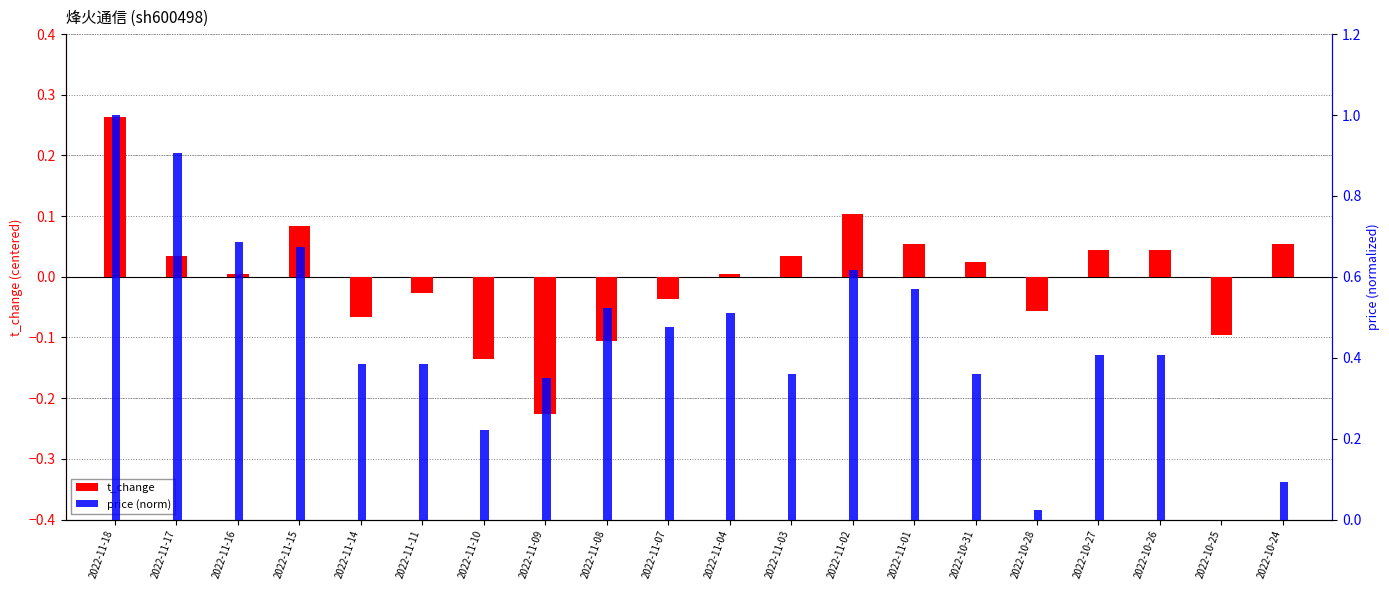

The price (norm) series shows 0.7 at 2022-11-11. True or false?

False